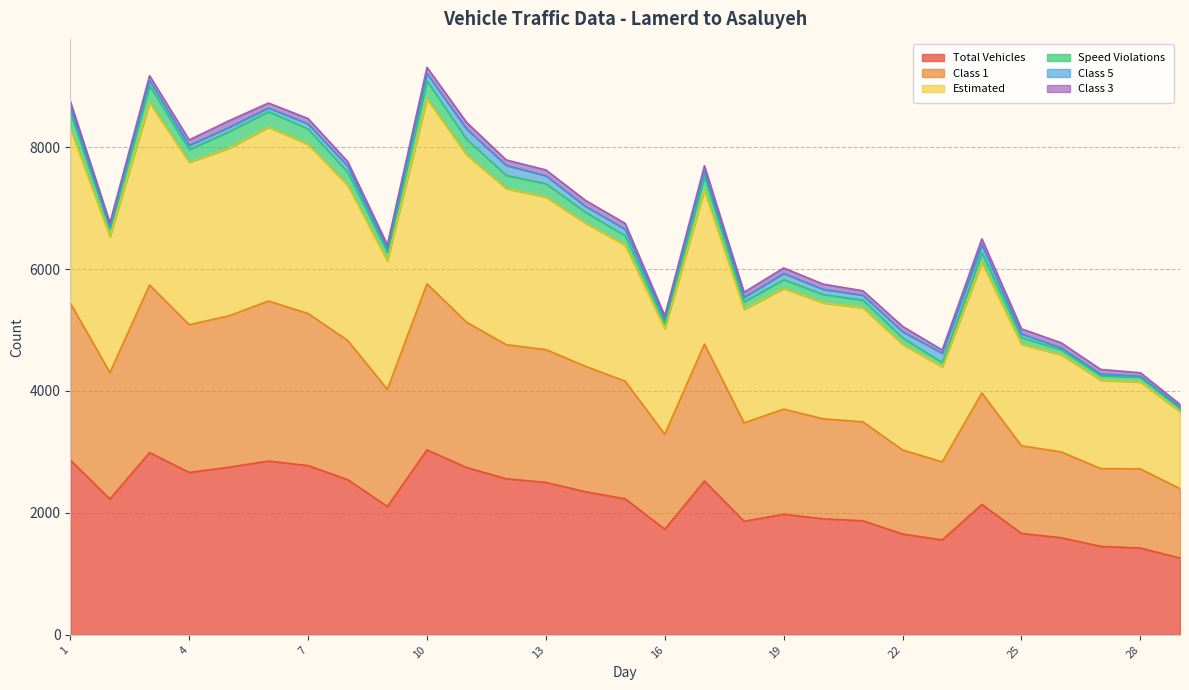

List the labels in order of Estimated value, smallest first.

29, 28, 27, 23, 26, 25, 22, 16, 18, 21, 20, 19, 9, 24, 15, 2, 14, 13, 17, 8, 12, 4, 11, 5, 7, 6, 1, 3, 10